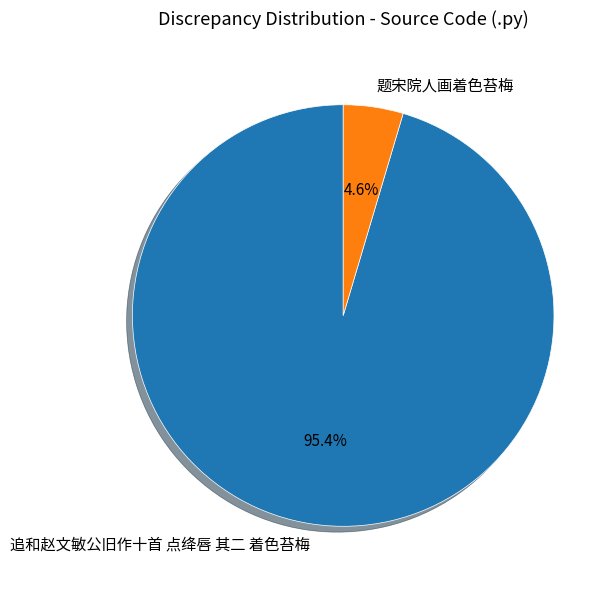

To the nearest percent, what is the average slice percentage?

50%